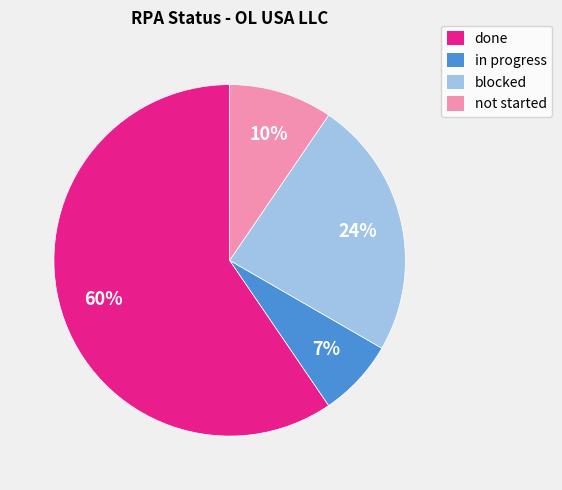

To the nearest percent, what is the average slice percentage?

25%